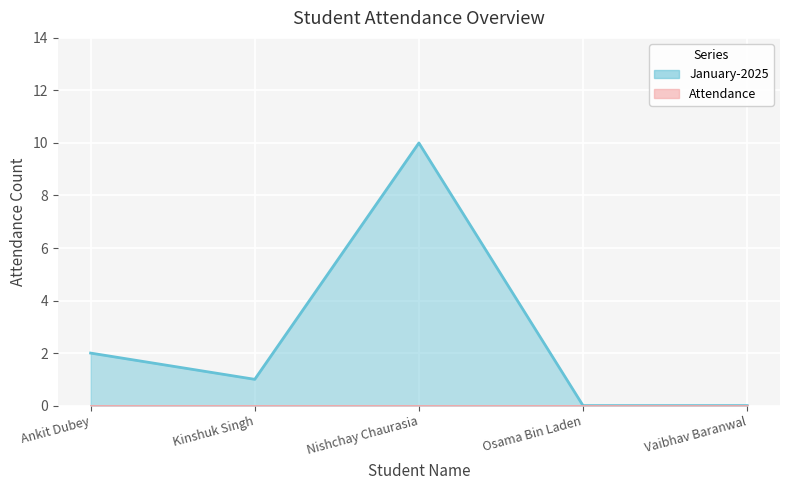

Reading left to right, what are all the values shown in this chart?

2	1	10	0	0